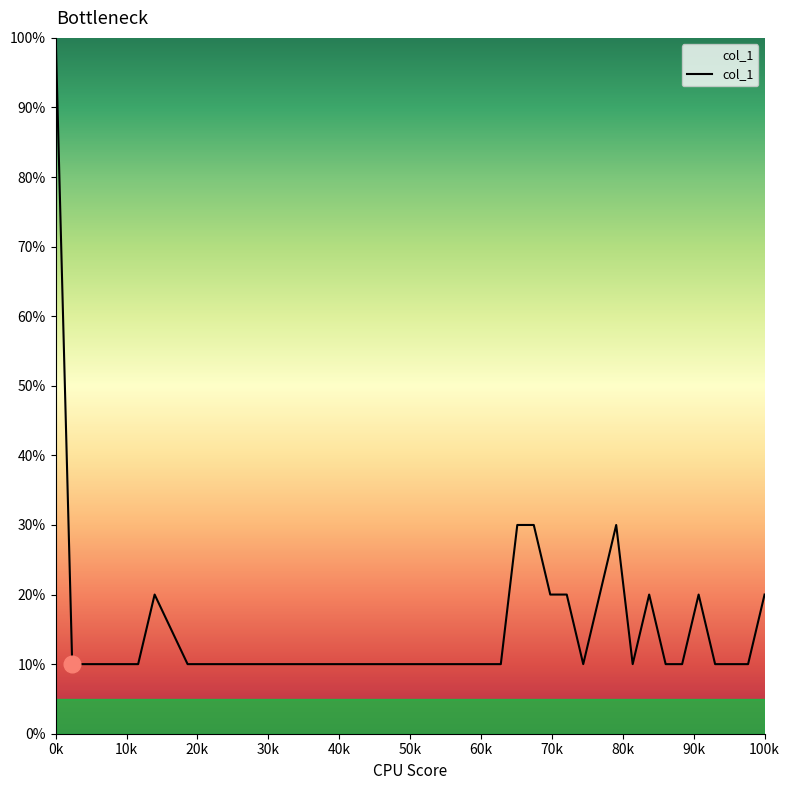

How many values are between 10 and 20?

36